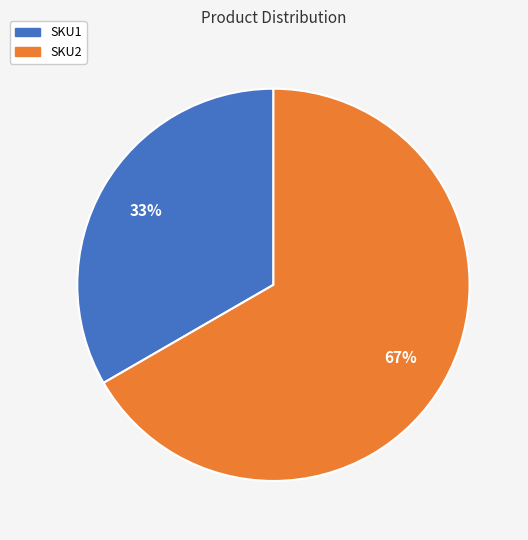

Between SKU1 and SKU2, which is larger?

SKU2